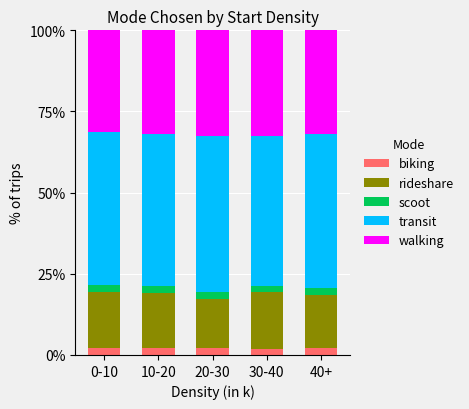

How many series are shown in this chart?

5